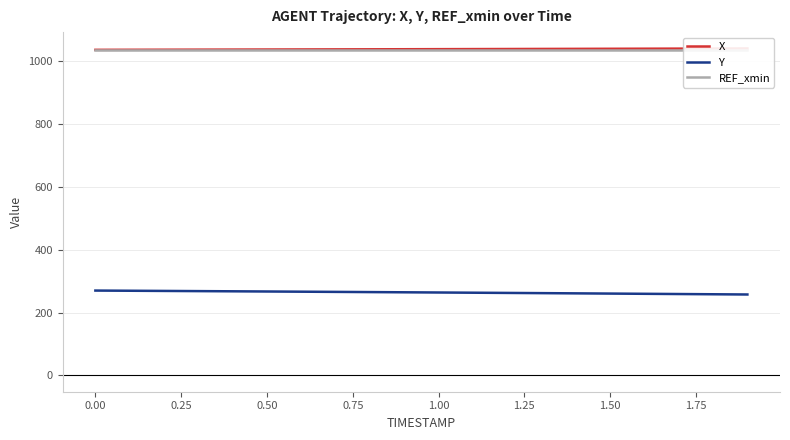

What is the spread (max minus min) of values at 1.50?

772.1